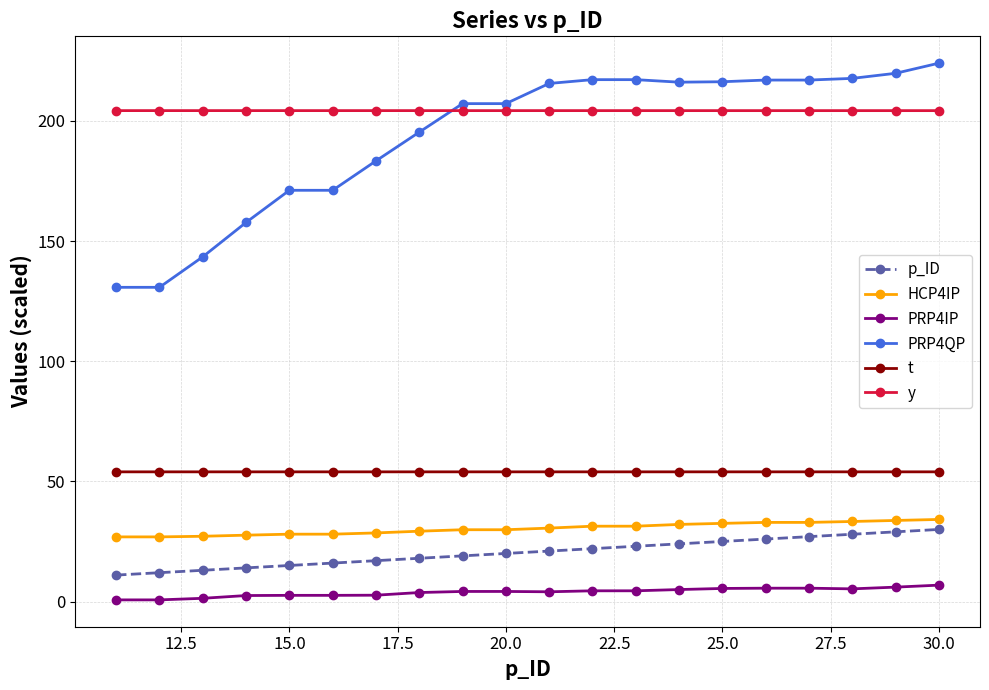

Does the chart have visible grid lines?

Yes